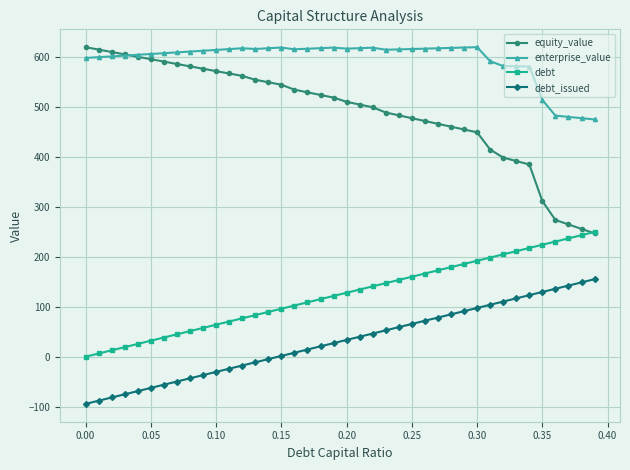

Which series has the widest spread of values?

equity_value